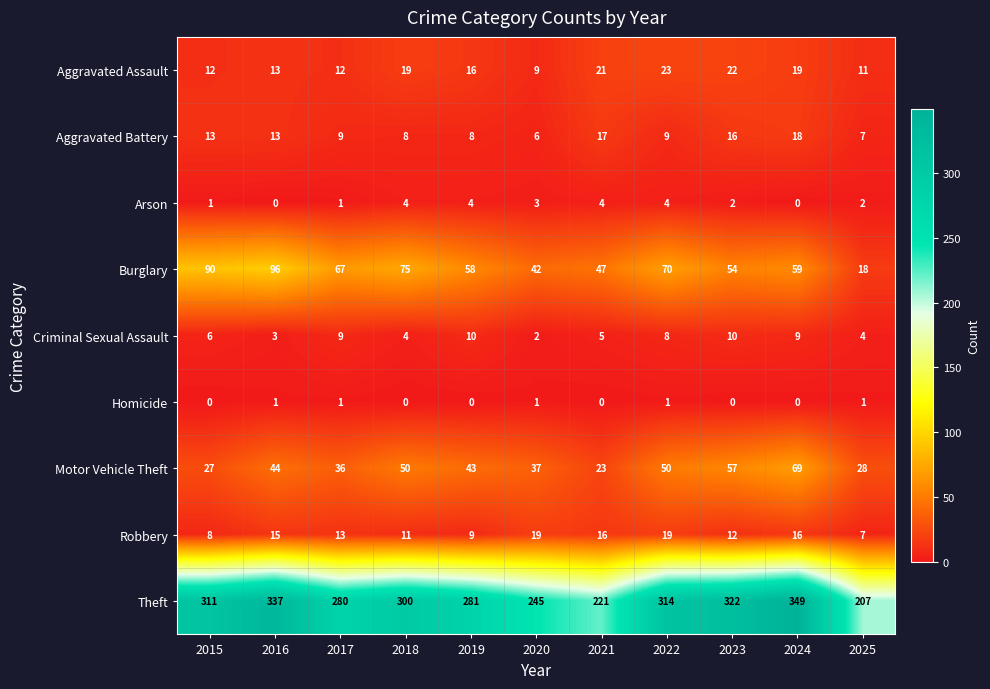

What is the greatest value displayed?

349